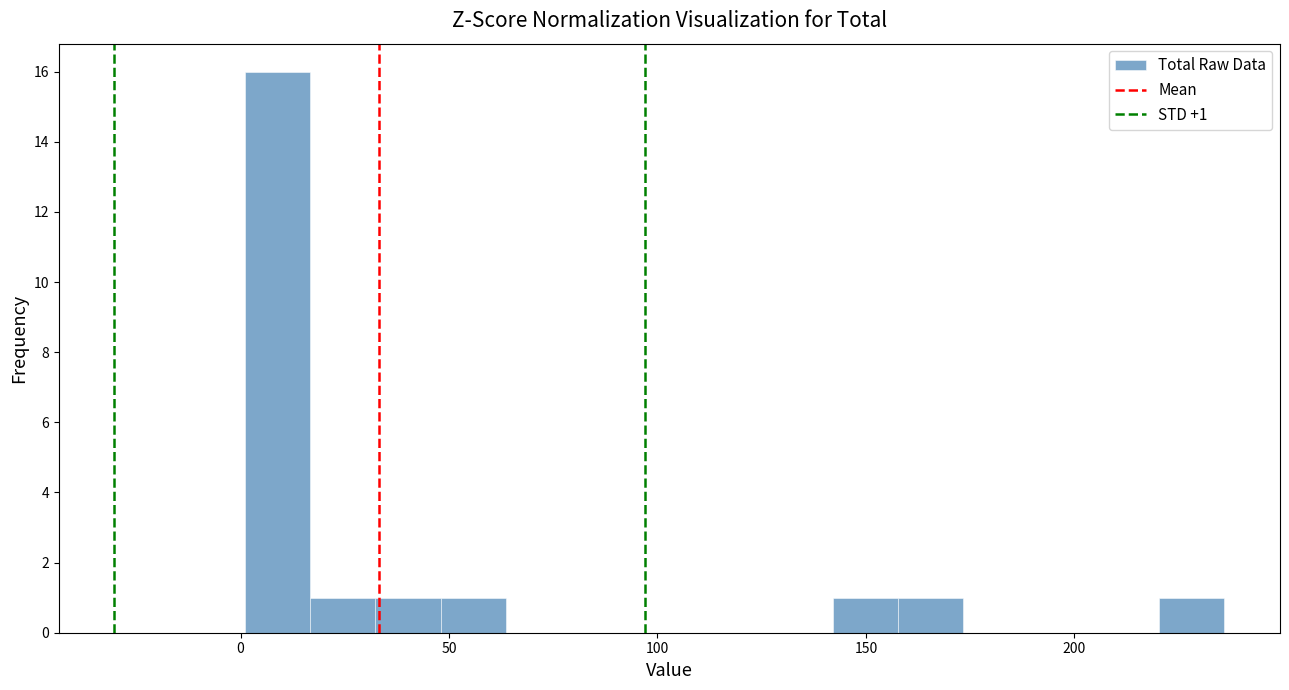

Around what value on the x-axis is the tallest bar? Give the approximate position of its centre, as read against the axis.

10